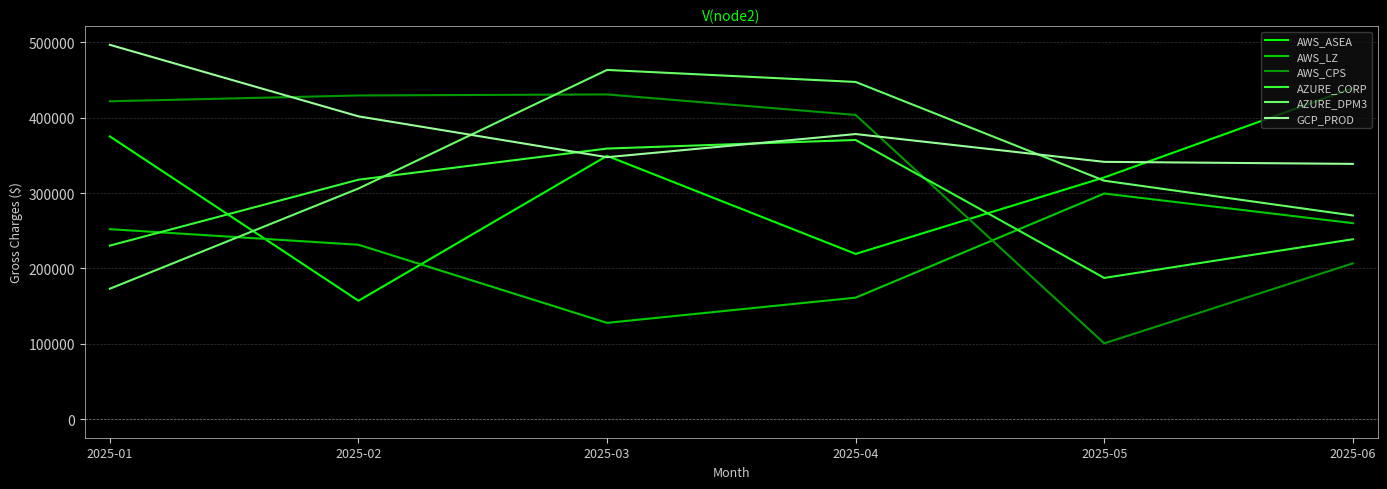

How many values in the AZURE_DPM3 series exceed 316435?

3